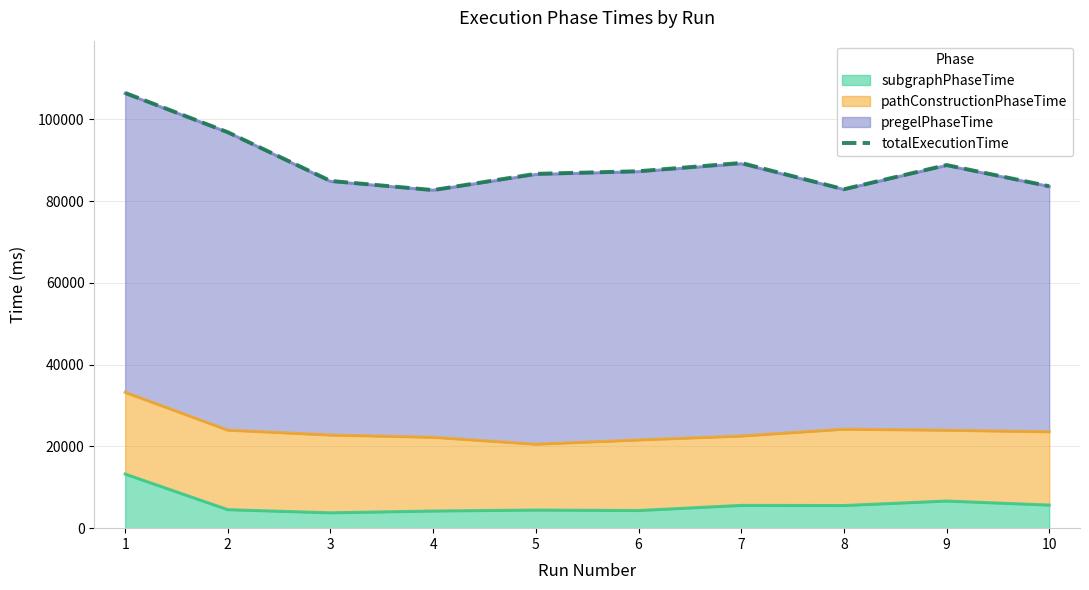

Rank the categories by value from highest to lowest.

1, 2, 7, 9, 6, 5, 3, 10, 8, 4